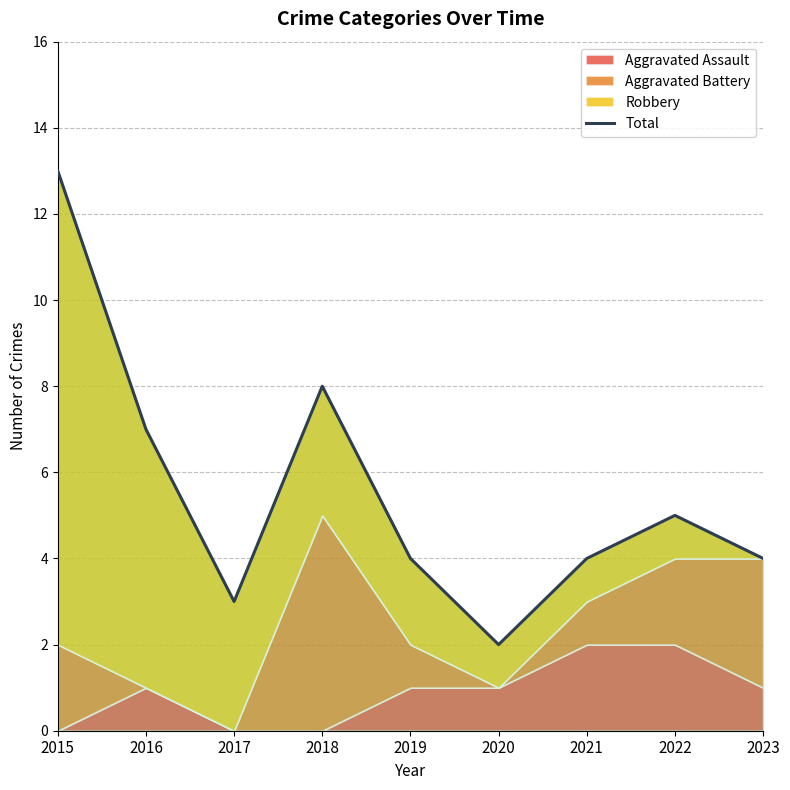

List the labels in order of value, smallest first.

2020, 2017, 2019, 2021, 2023, 2022, 2016, 2018, 2015